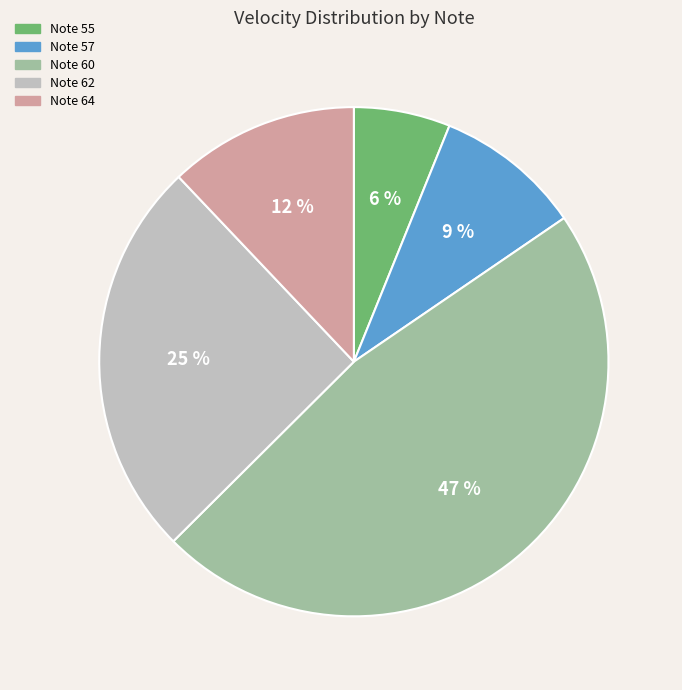

Count the number of slices in the pie.

5